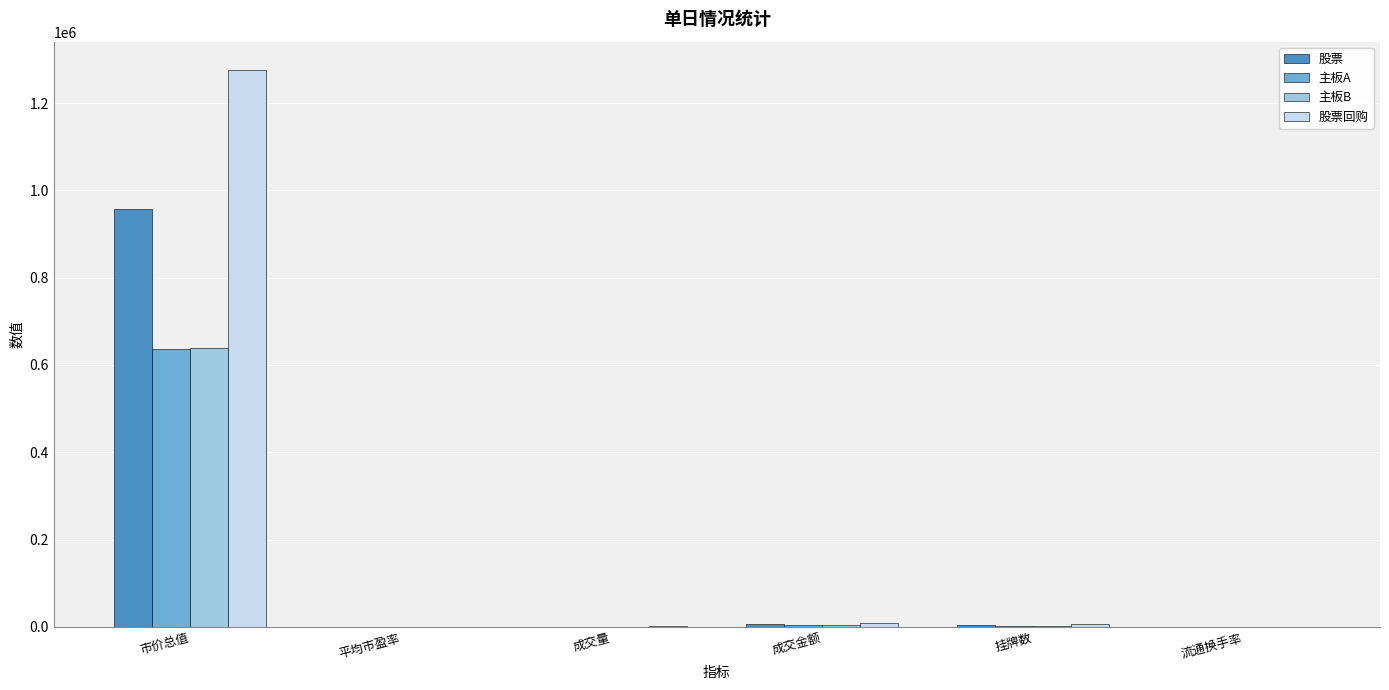

What is the maximum value shown in the chart?

1276906.8